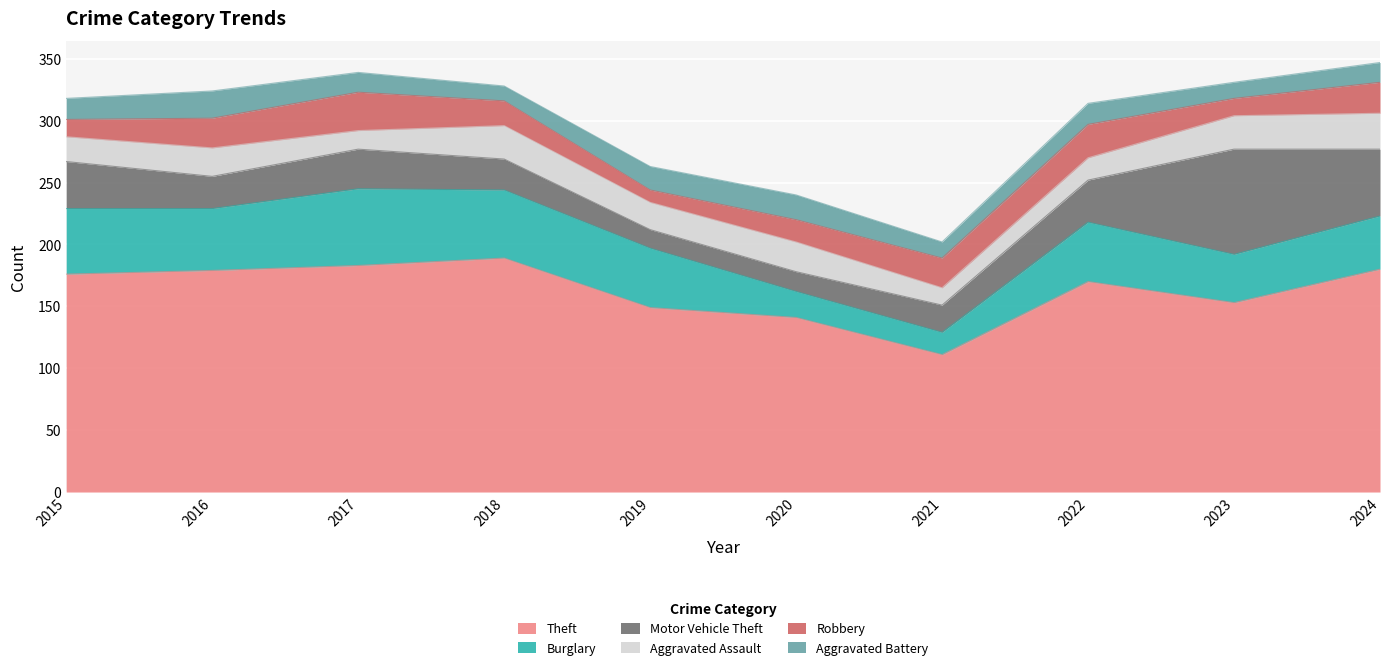

Where do Aggravated Battery and Motor Vehicle Theft first cross each other?

2018 and 2019